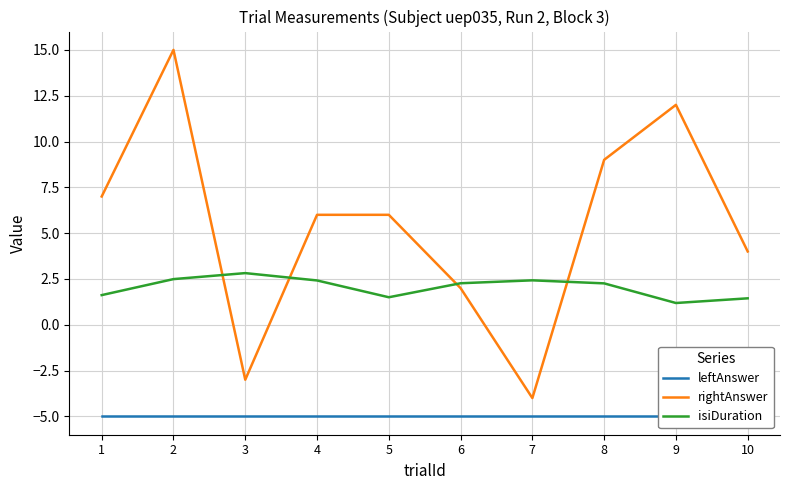

Where is the first local maximum for isiDuration?

3